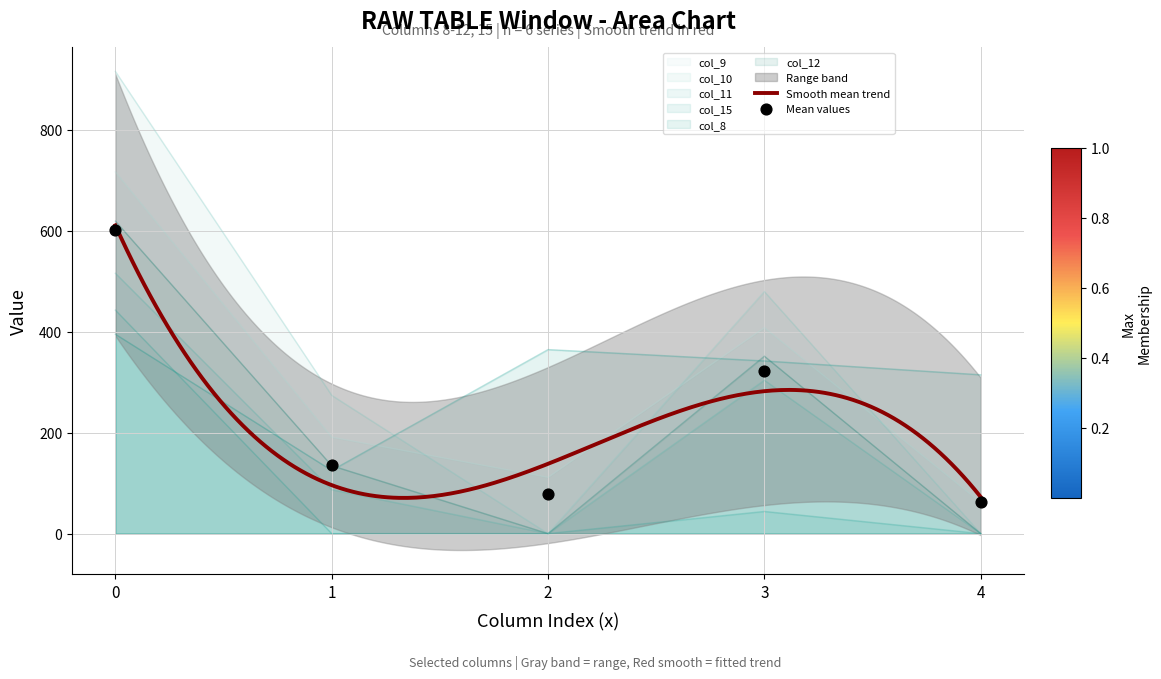

At how many categories does at least one series exceed 103?

5